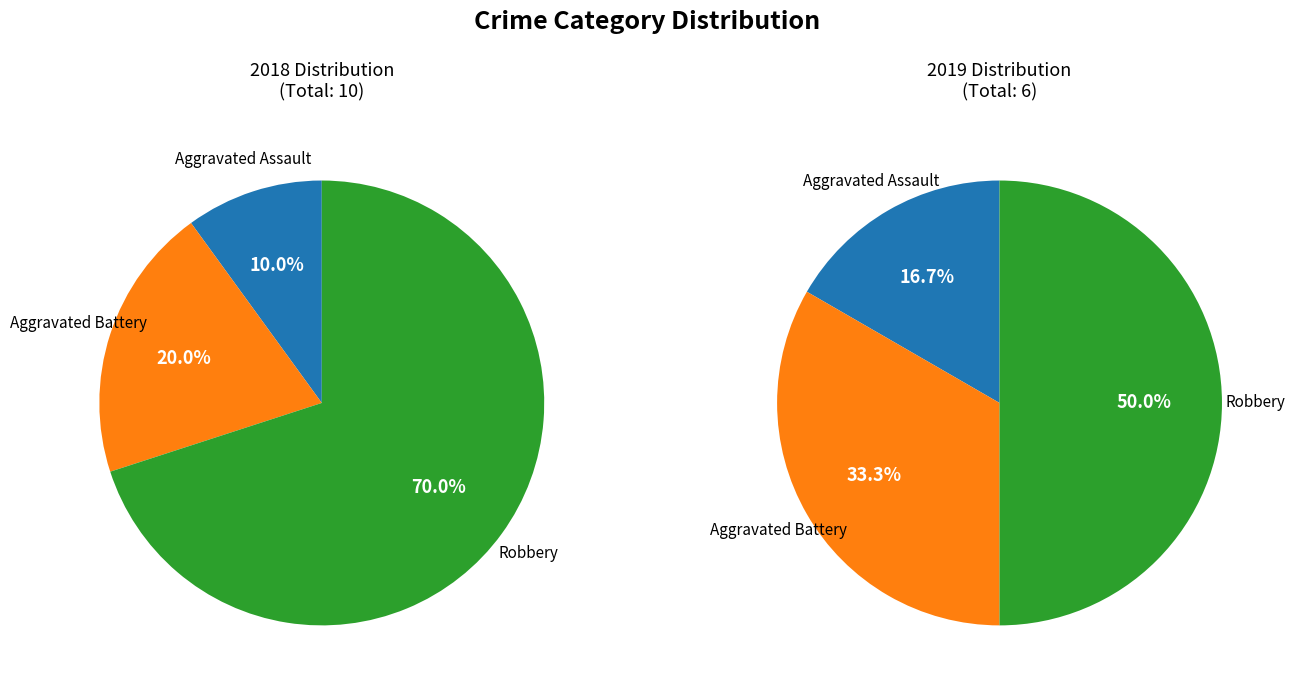

The Aggravated Battery slice represents 5% of the pie. True or false?

False